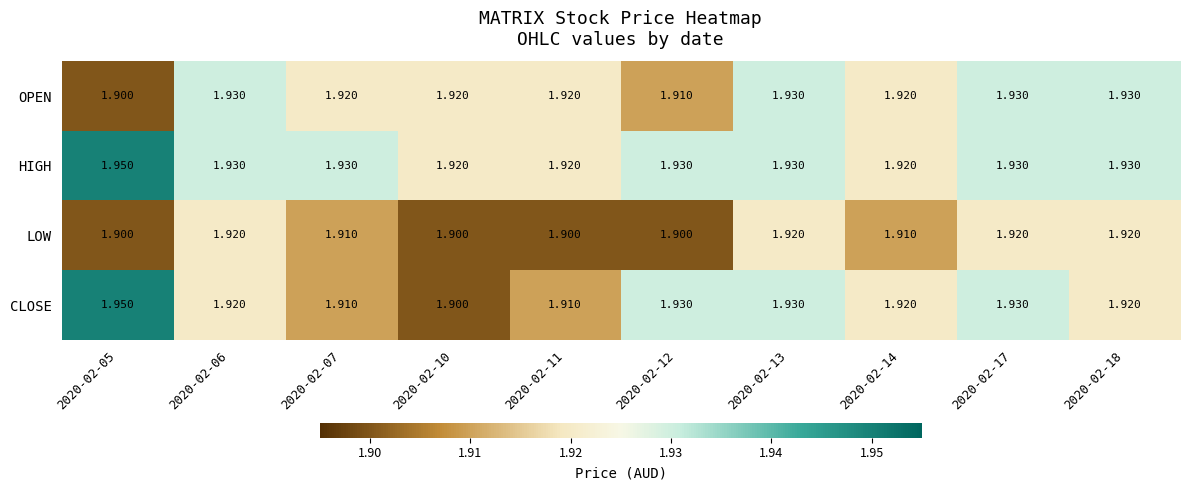

Which series changed the most between 2020-02-06 and 2020-02-13?

CLOSE